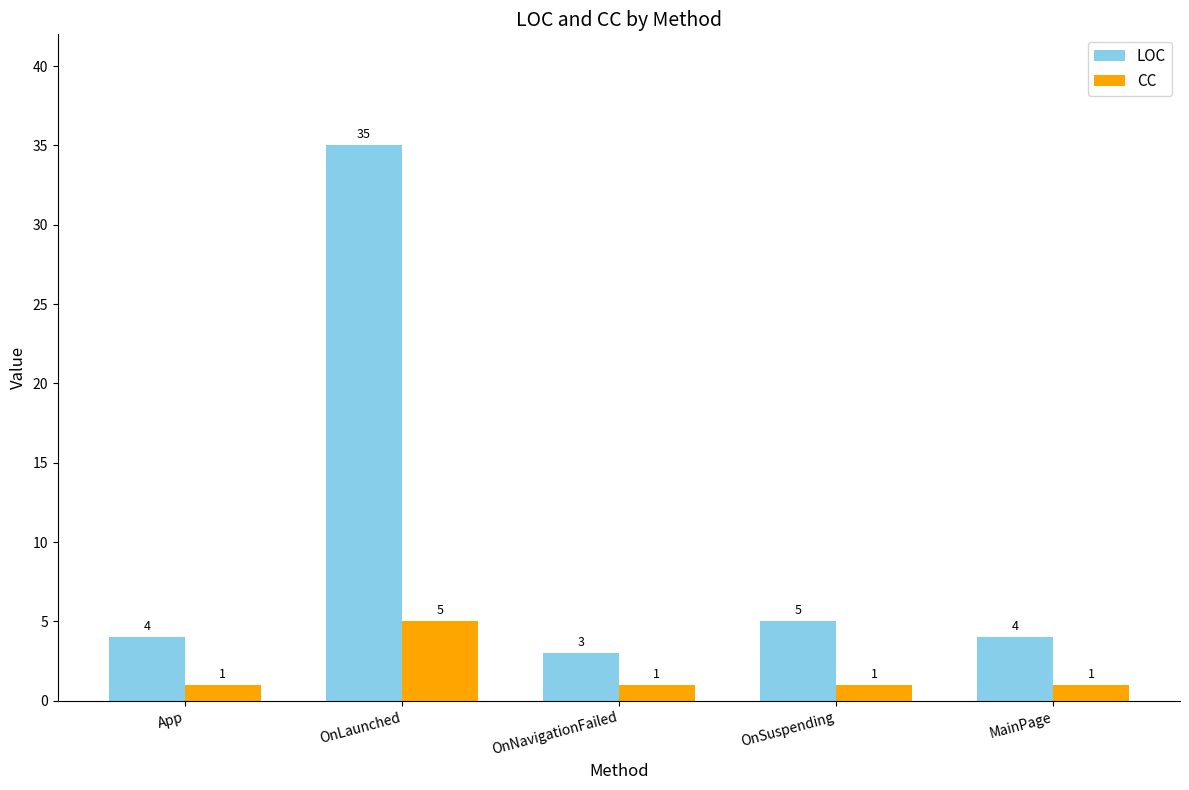

What is the label of the 5th bar from the left?

MainPage